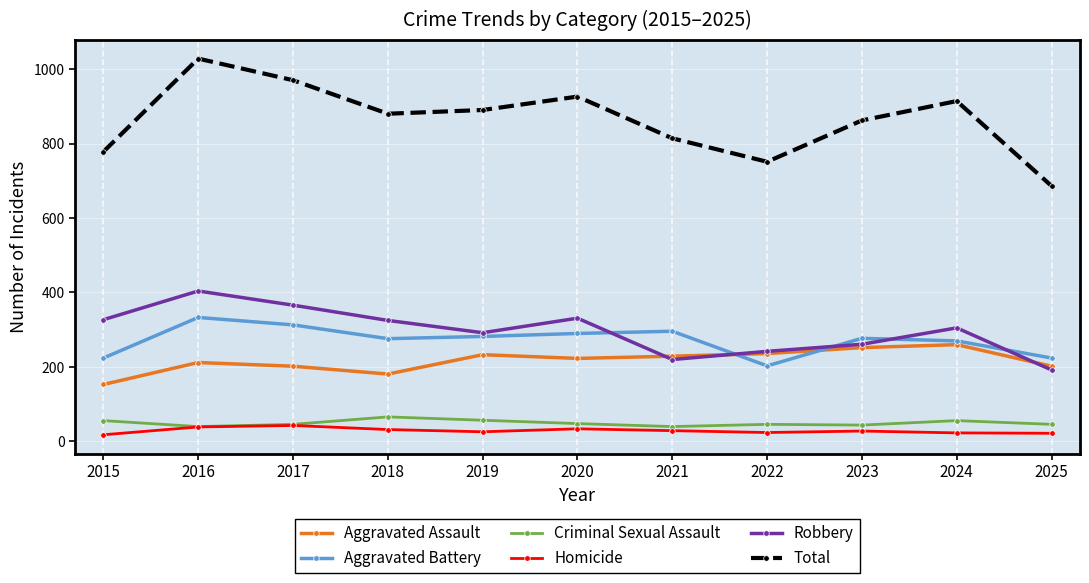

What is the spread (max minus min) of values at 2023?

834